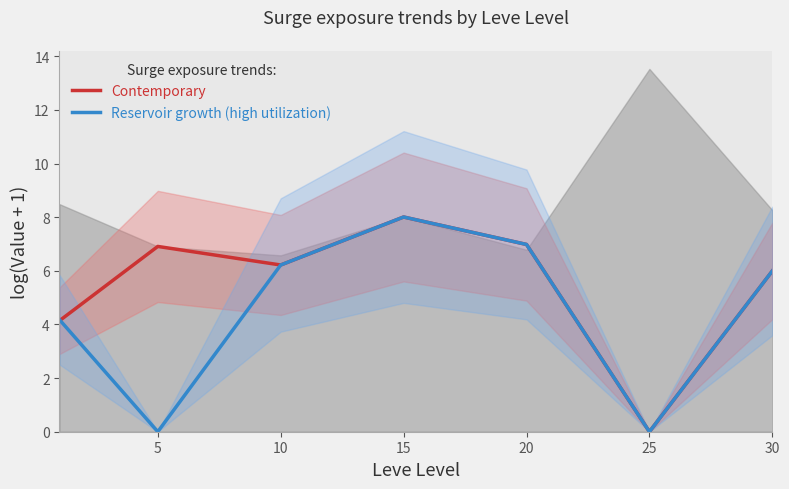

What are all the series names shown in the legend?

Contemporary, Reservoir growth (high utilization)